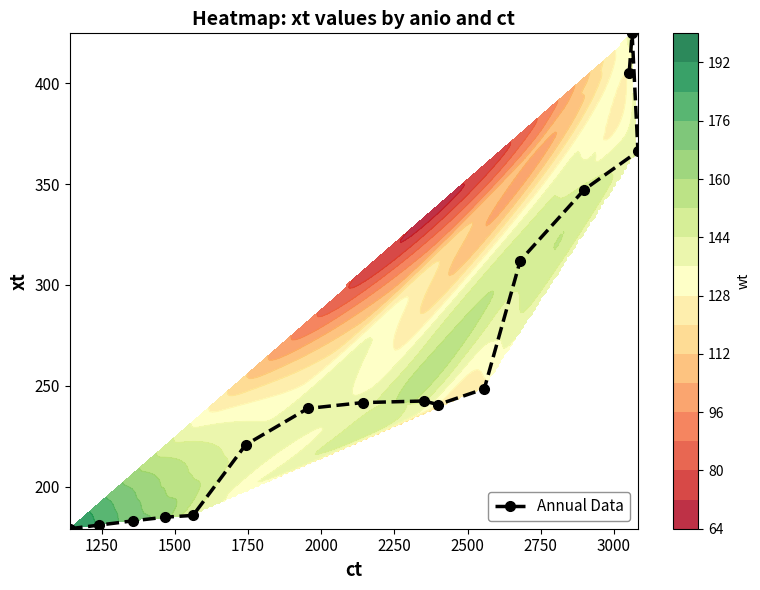

What is the value of the Annual Data point at the 16th from the left?

366.2